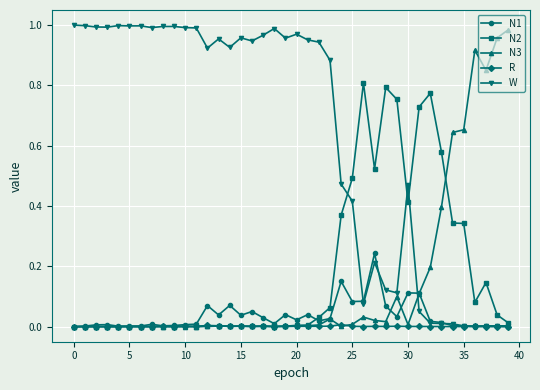

True or false: W has more than 1 interior local peaks.

True